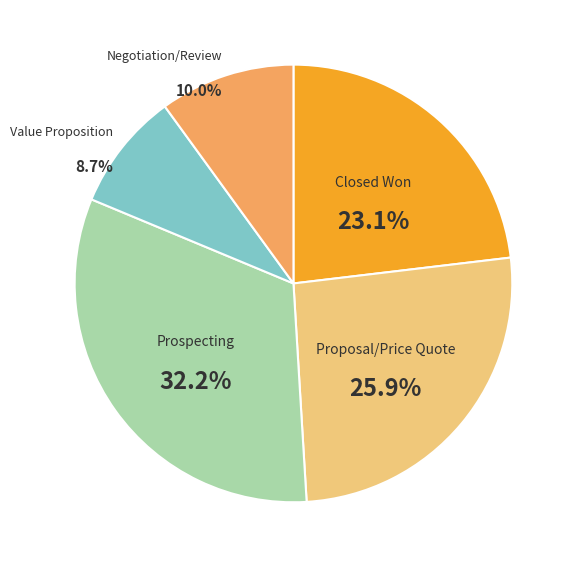

Does Value Proposition account for over 50% of the chart?

No